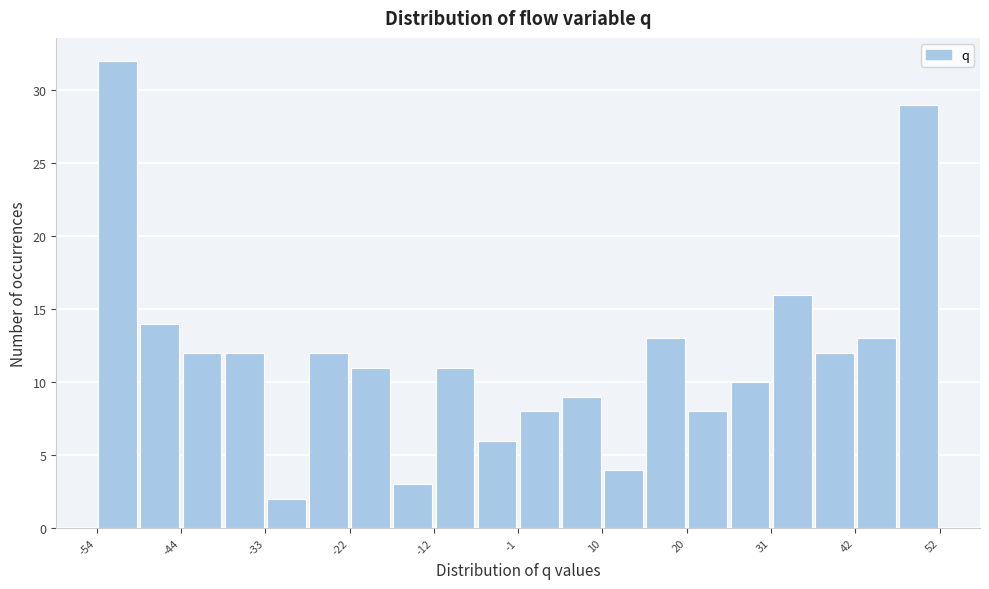

Read against the x-axis, roughly where is the centre of the tallest bar?

-52